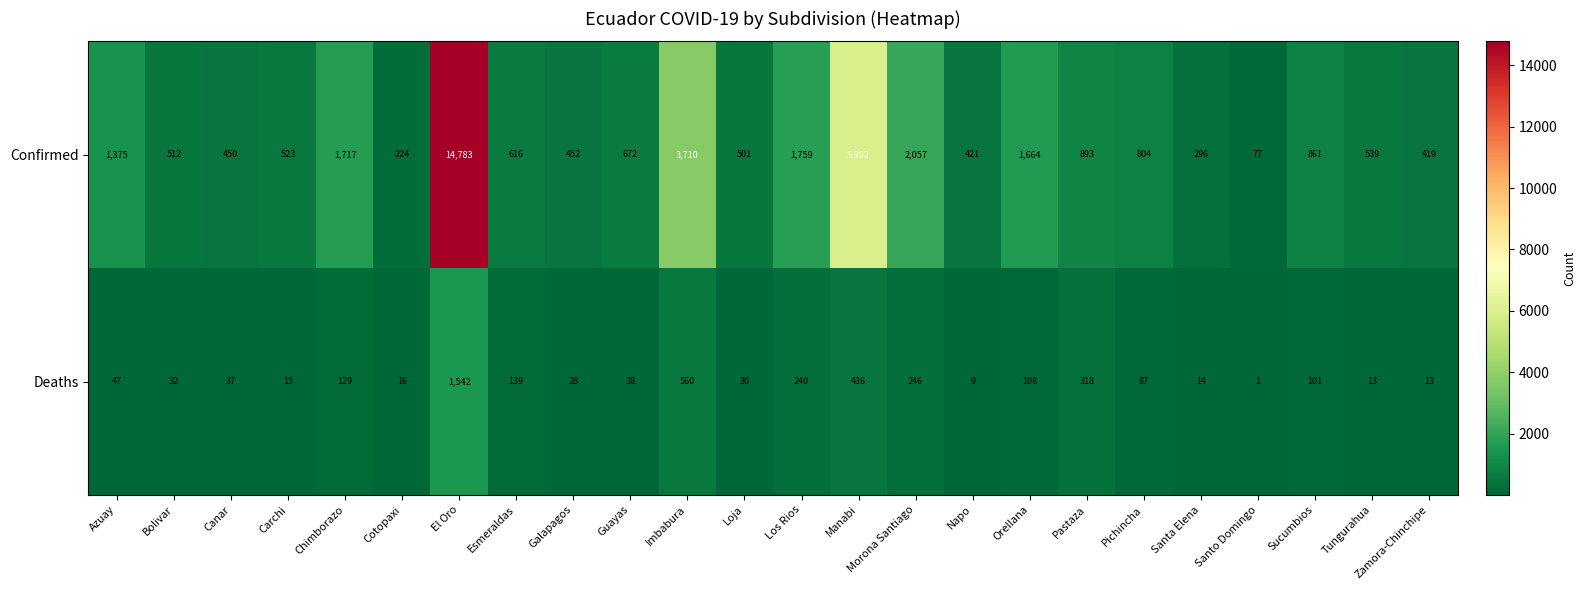

At which category does the chart reach its minimum across all series?

Santo Domingo